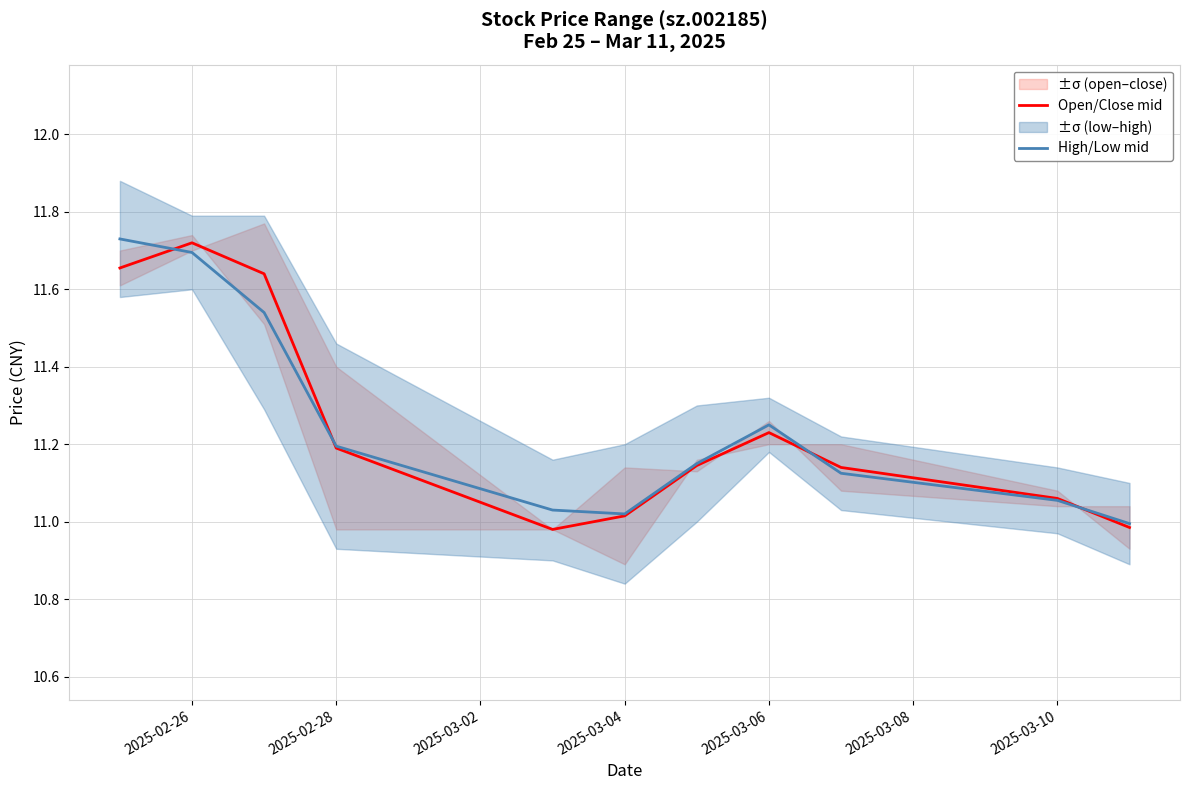

At how many categories does at least one series exceed 11?

10